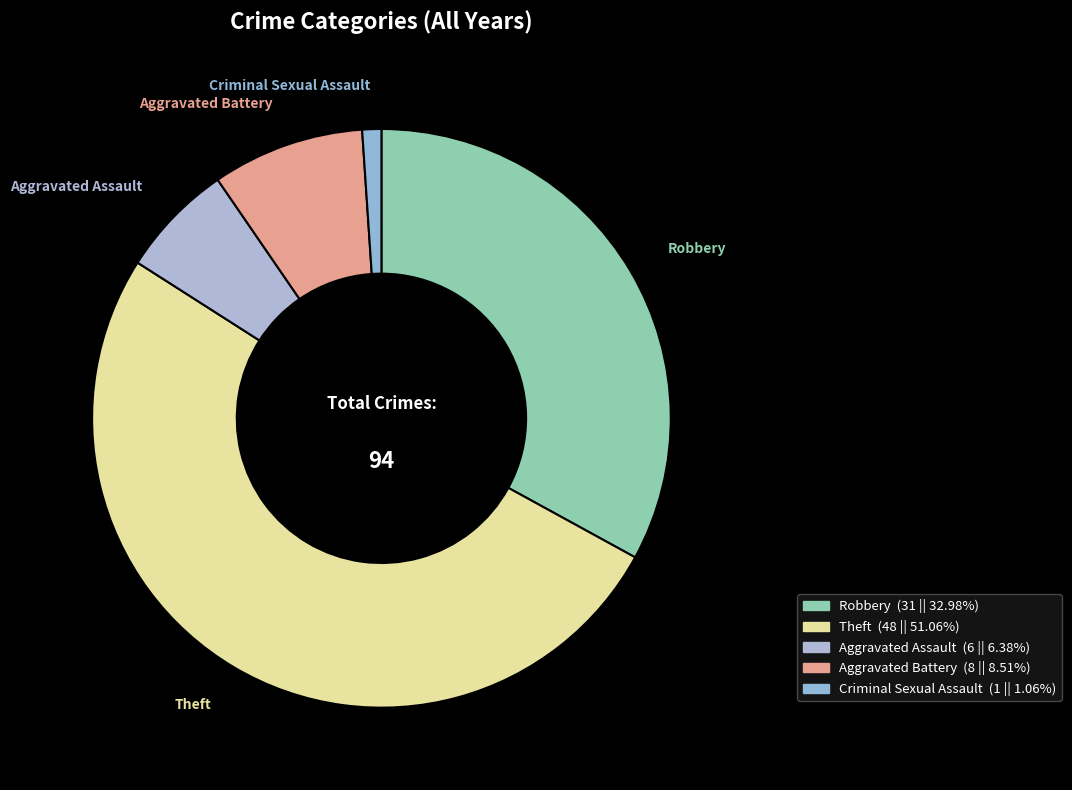

Rank the categories by value from highest to lowest.

Theft, Robbery, Aggravated Battery, Aggravated Assault, Criminal Sexual Assault